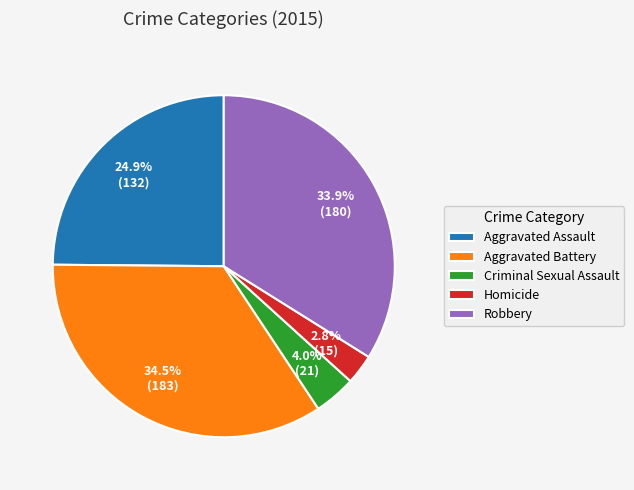

How many segments does this pie chart have?

5